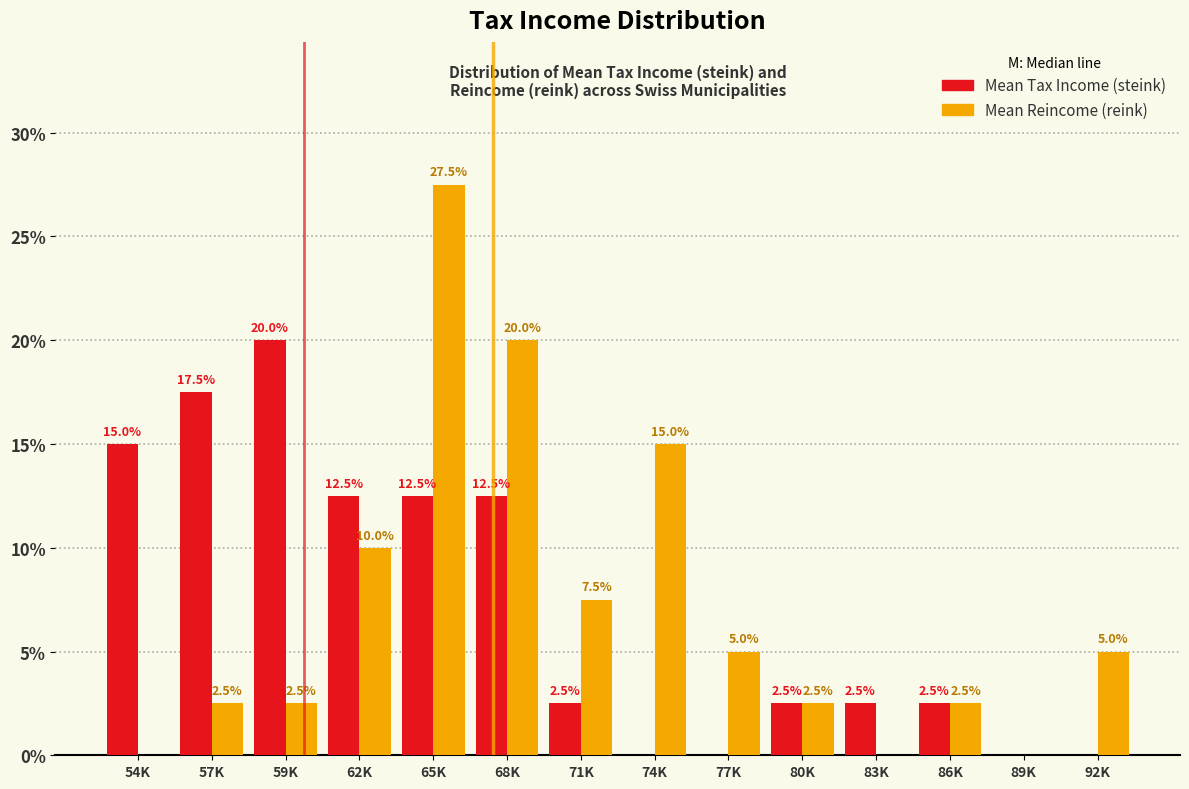

Which category has the highest value across all series?

65K